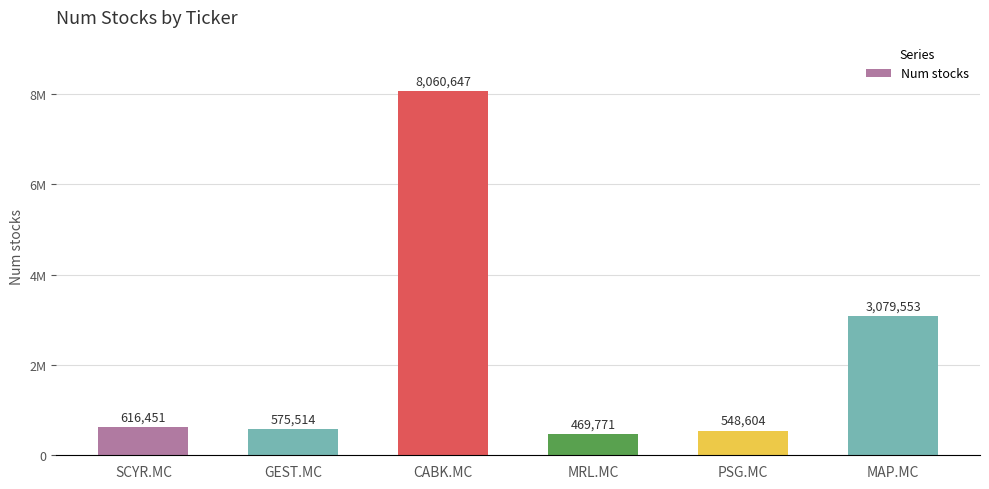

Where does the data first go above 616451?

CABK.MC